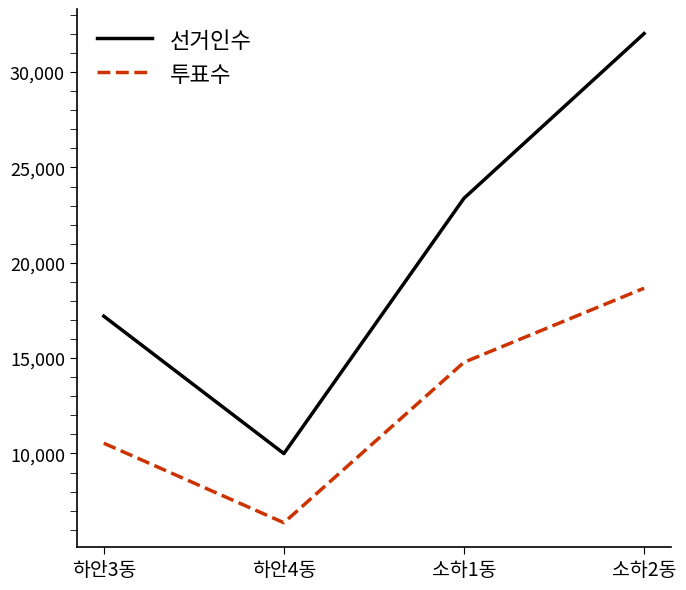

List the series in order of their peak value, lowest first.

투표수, 선거인수